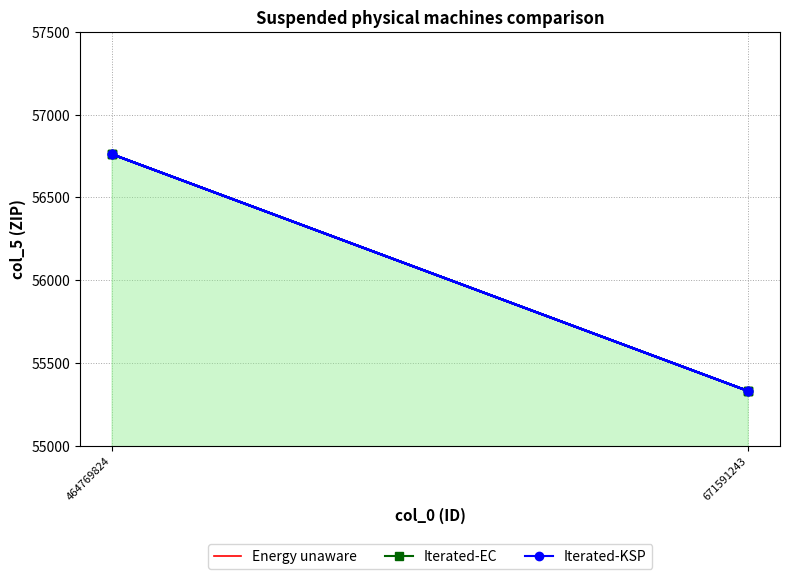

What is the difference between the maximum and minimum values in the Energy unaware series?

1430